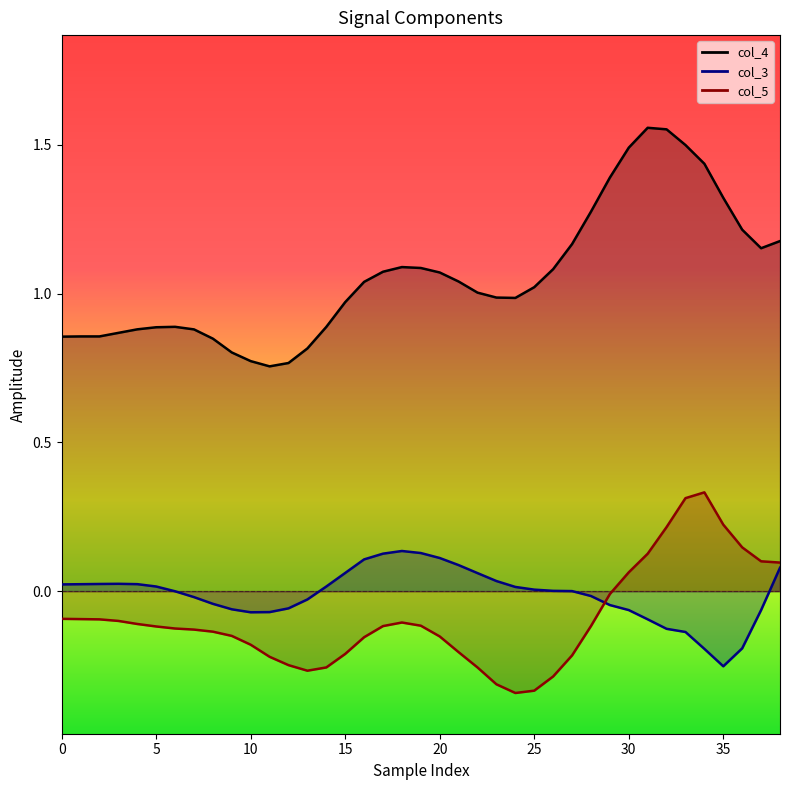

Count the number of categories in the chart.

39